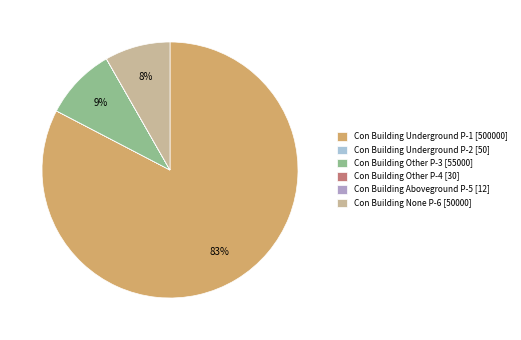

Which slice represents more than half of the pie?

Con Building Underground P-1 [500000]